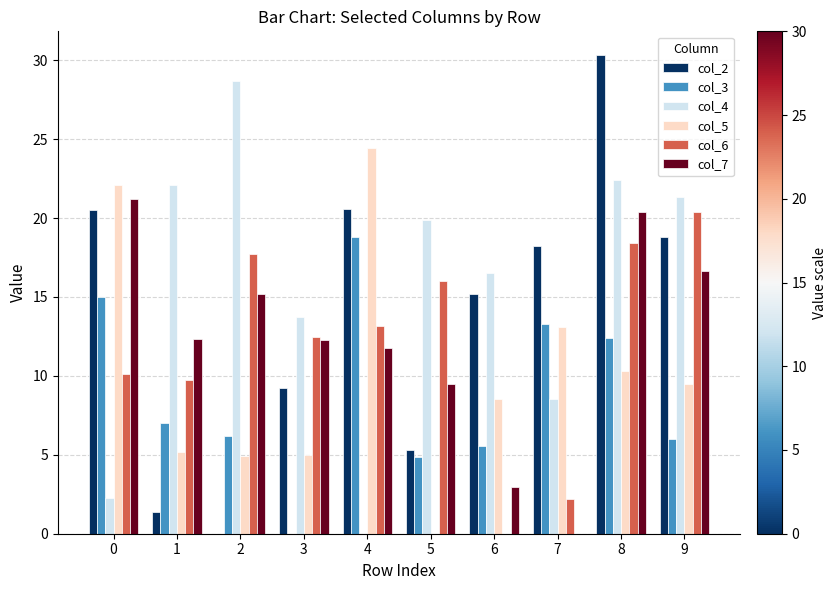

Is it true that col_5 equals 12.6 at 9?

False